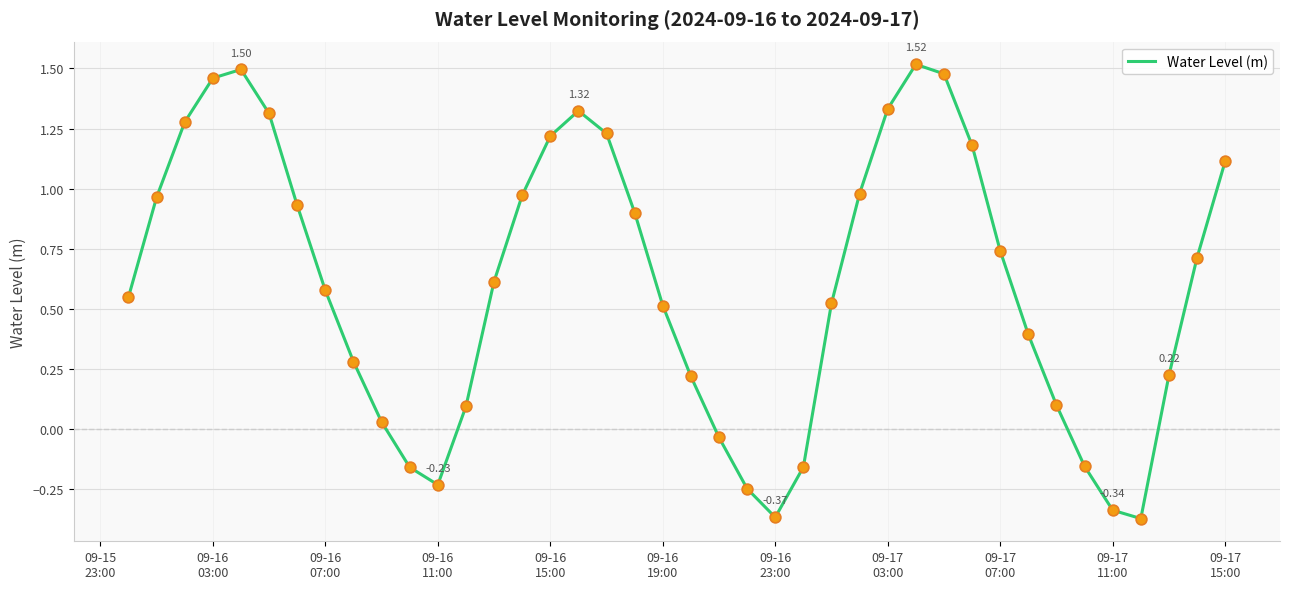

What is the difference between the maximum and minimum values?

1.9